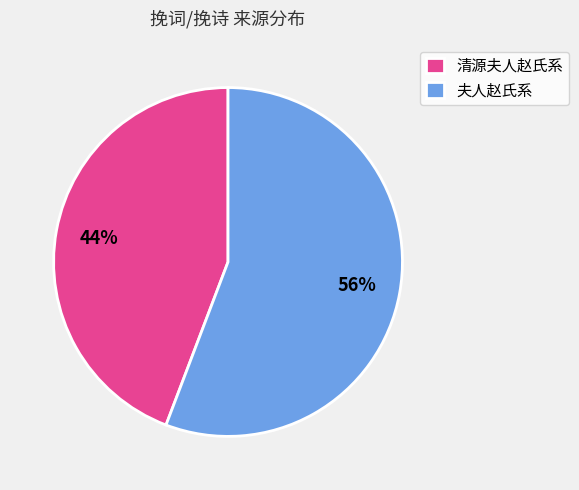

To the nearest percent, what is the average slice percentage?

50%